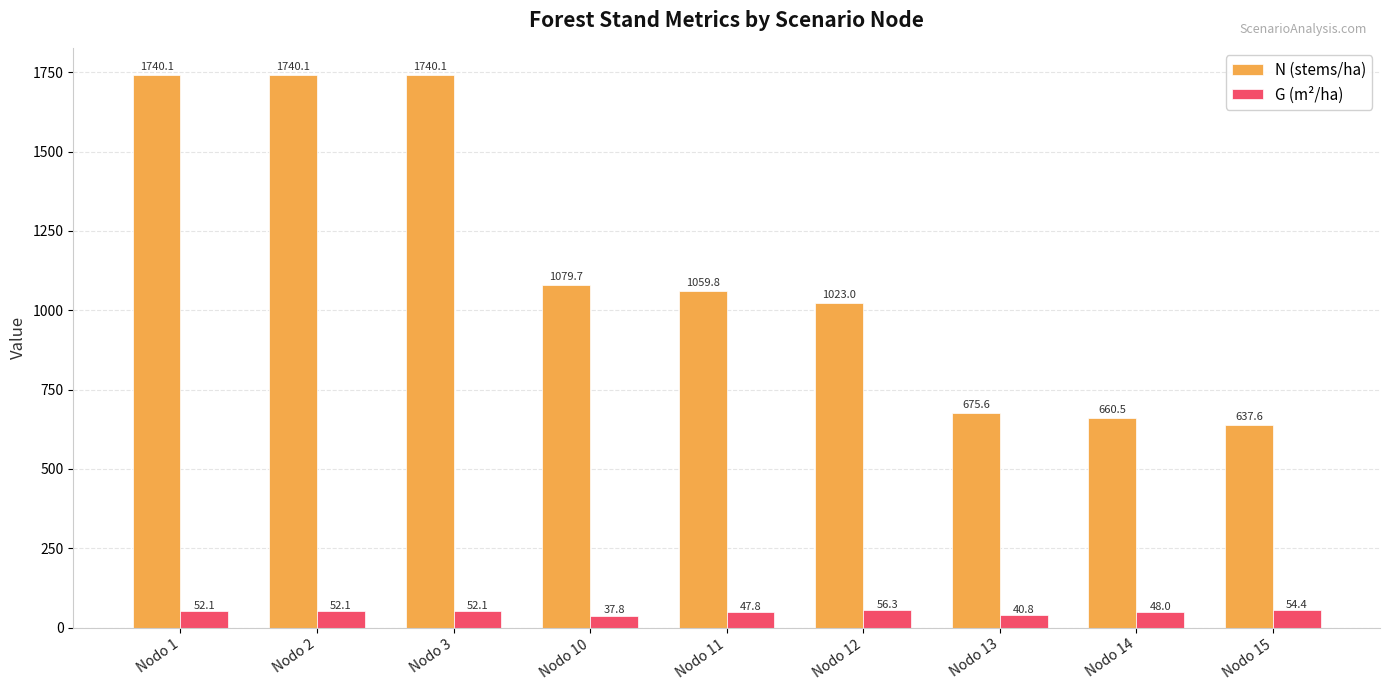

At which label does N (stems/ha) first exceed 1059?

Nodo 1